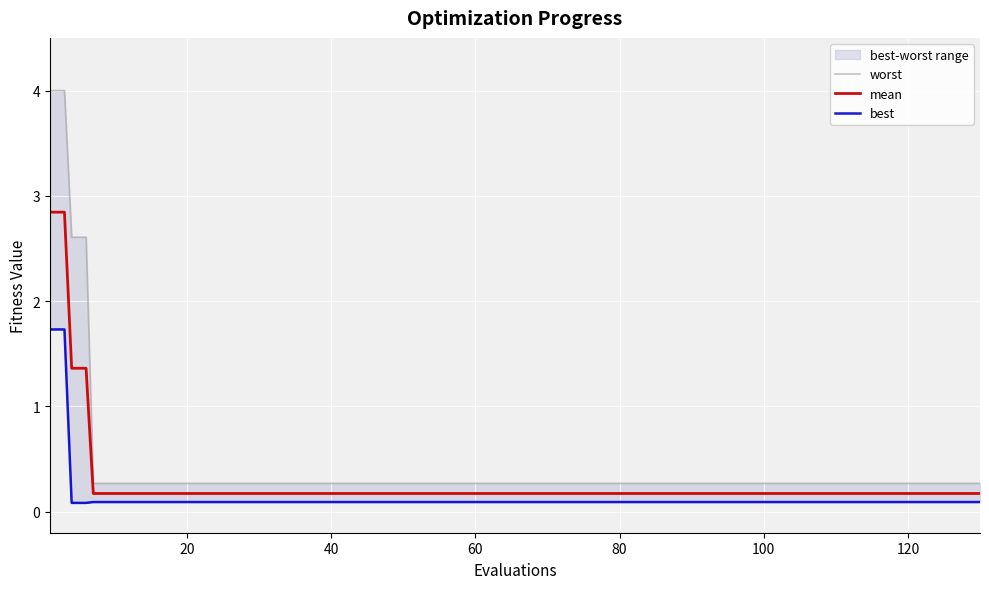

What is the highest value of the mean series?

2.8